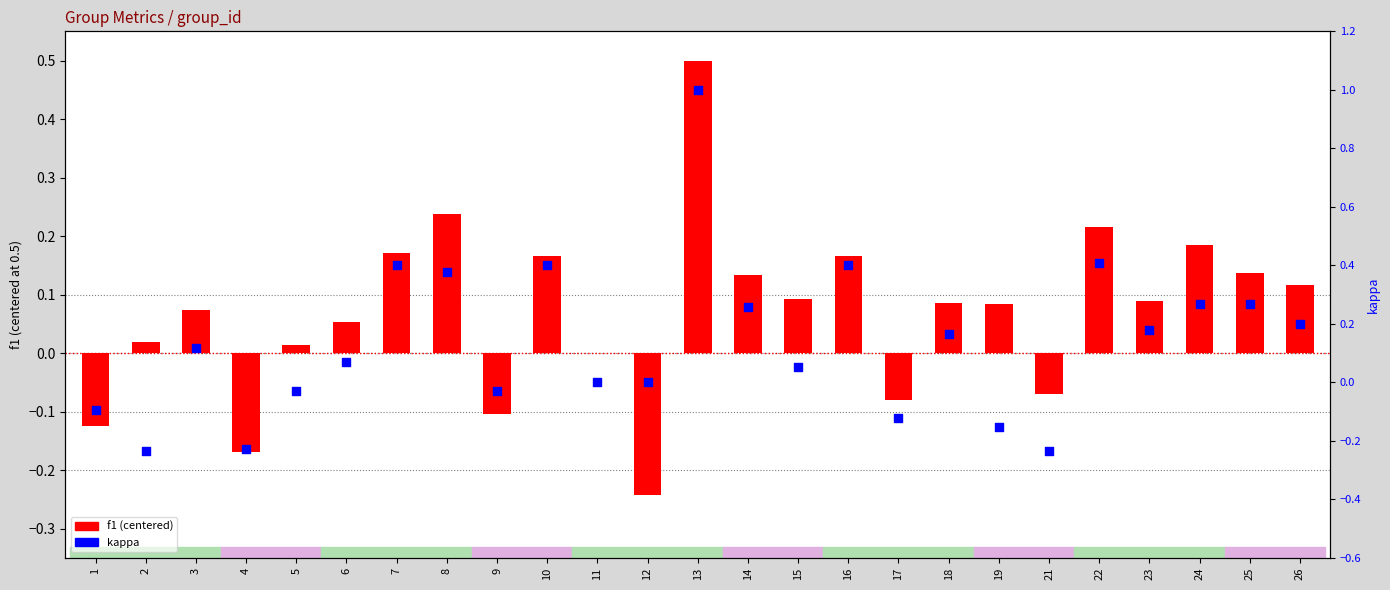

Which series contains the lowest Y value?

f1 (centered)